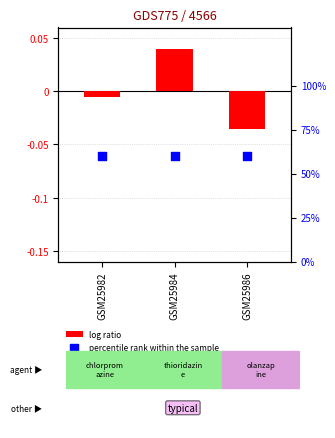

At which category is the sum across all series the highest?

GSM25984